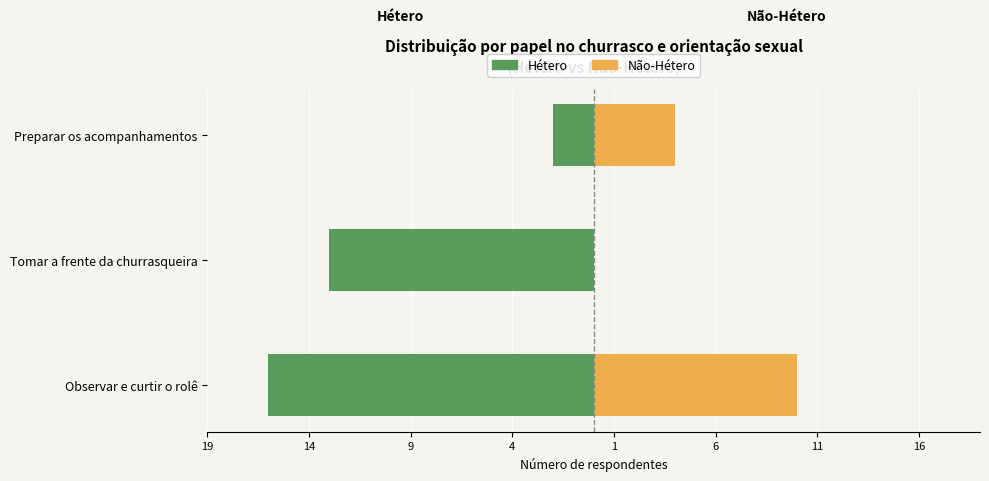

What is the minimum value shown in the chart?

-16